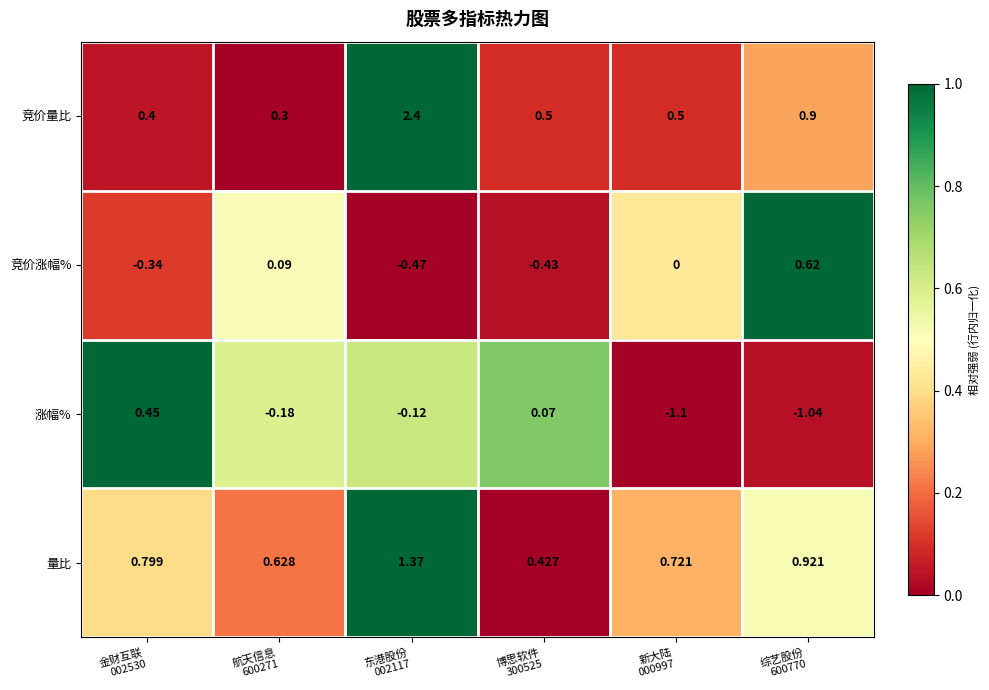

What is the difference between the highest and lowest values at 综艺股份
600770?

2.0